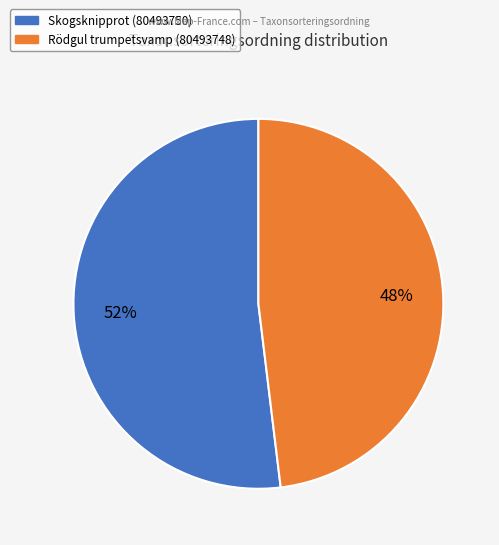

Which slice is the smallest?

Rödgul trumpetsvamp (80493748)